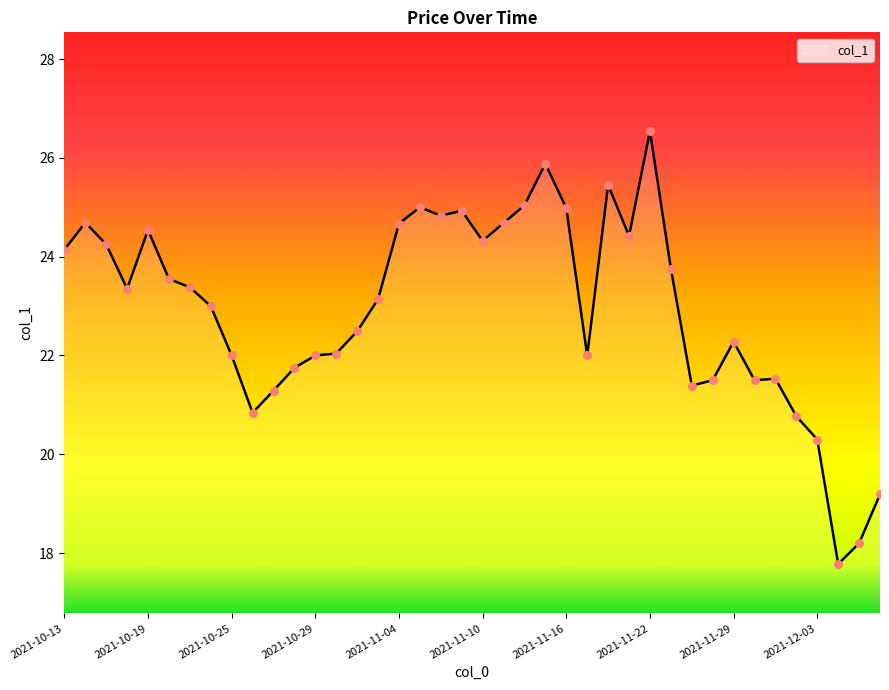

What is the maximum value shown in the chart?

26.5